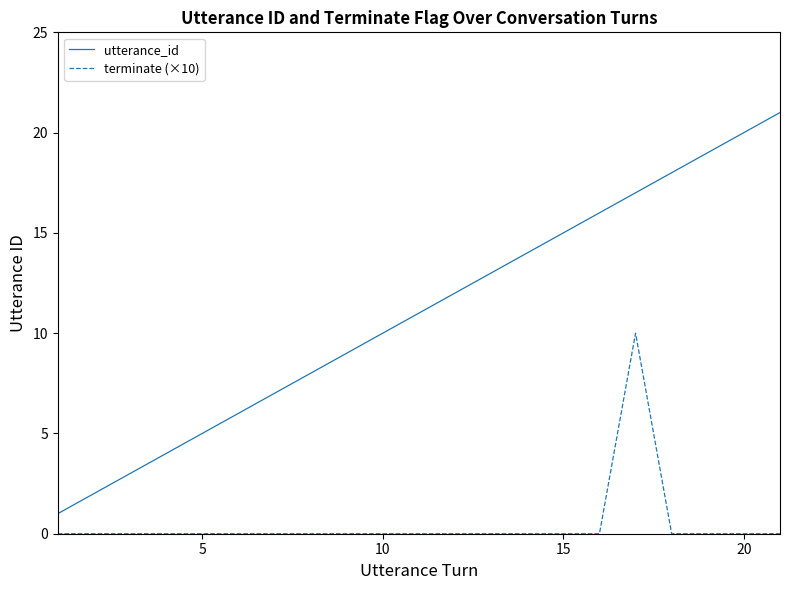

True or false: utterance_id has more than 0 interior local peaks.

False